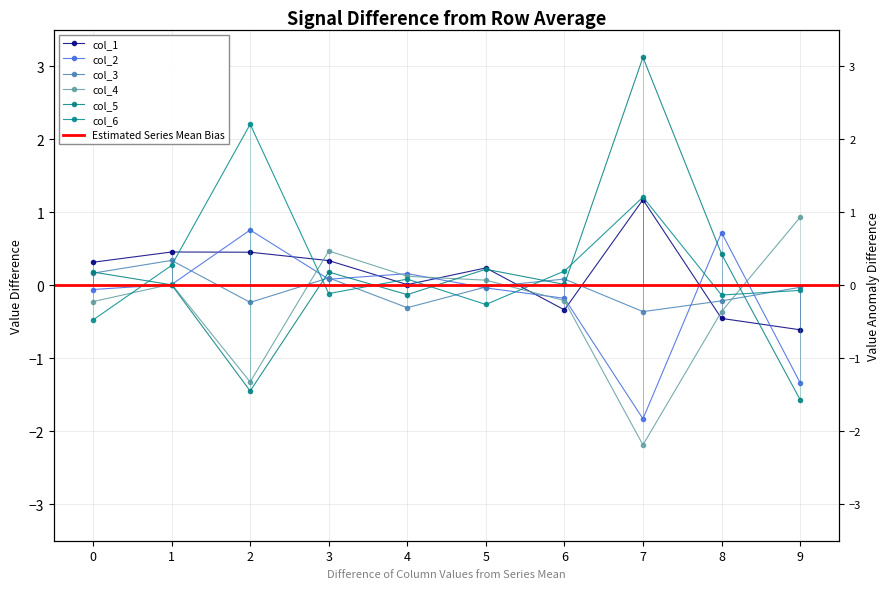

How many times do col_5 and col_4 cross each other?

3